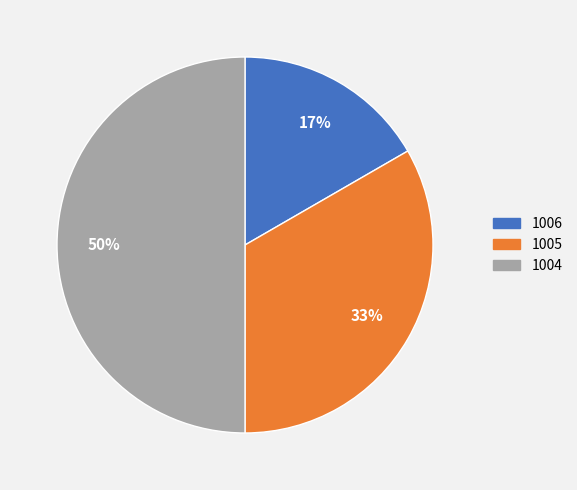

Do 1006 and 1004 together represent more than half of the pie?

Yes